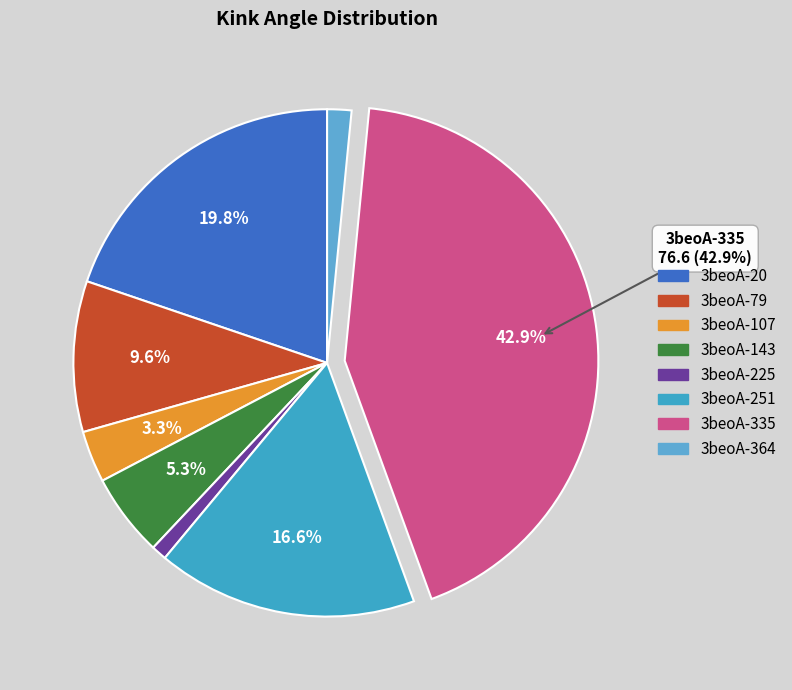

Is the sum of 3beoA-143 and 3beoA-251 greater than half?

No